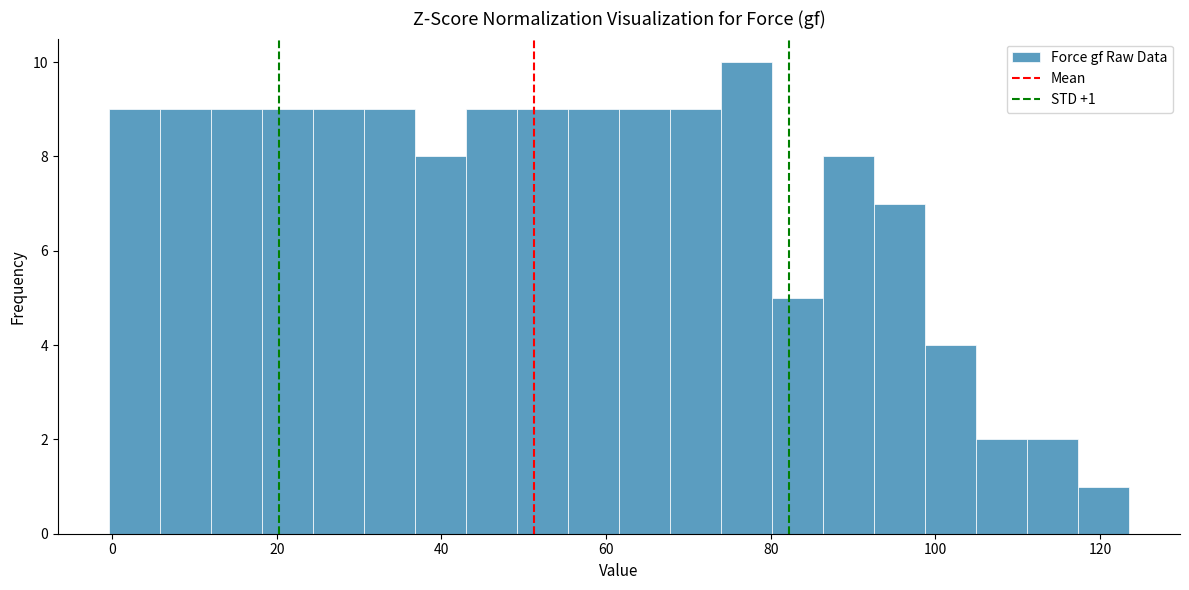

Around what value on the x-axis is the tallest bar? Give the approximate position of its centre, as read against the axis.

78